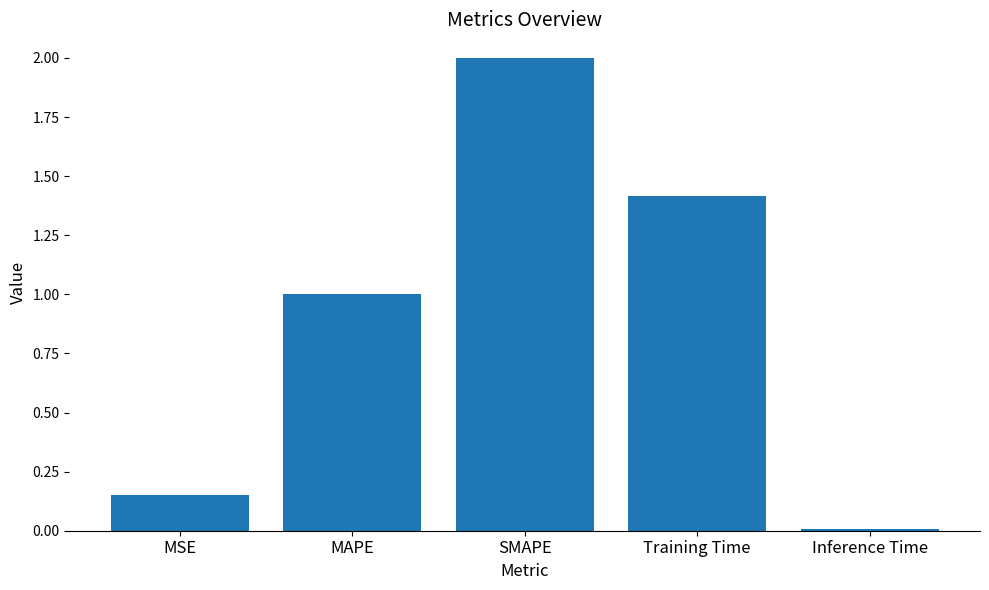

What is the maximum value shown in the chart?

2.0